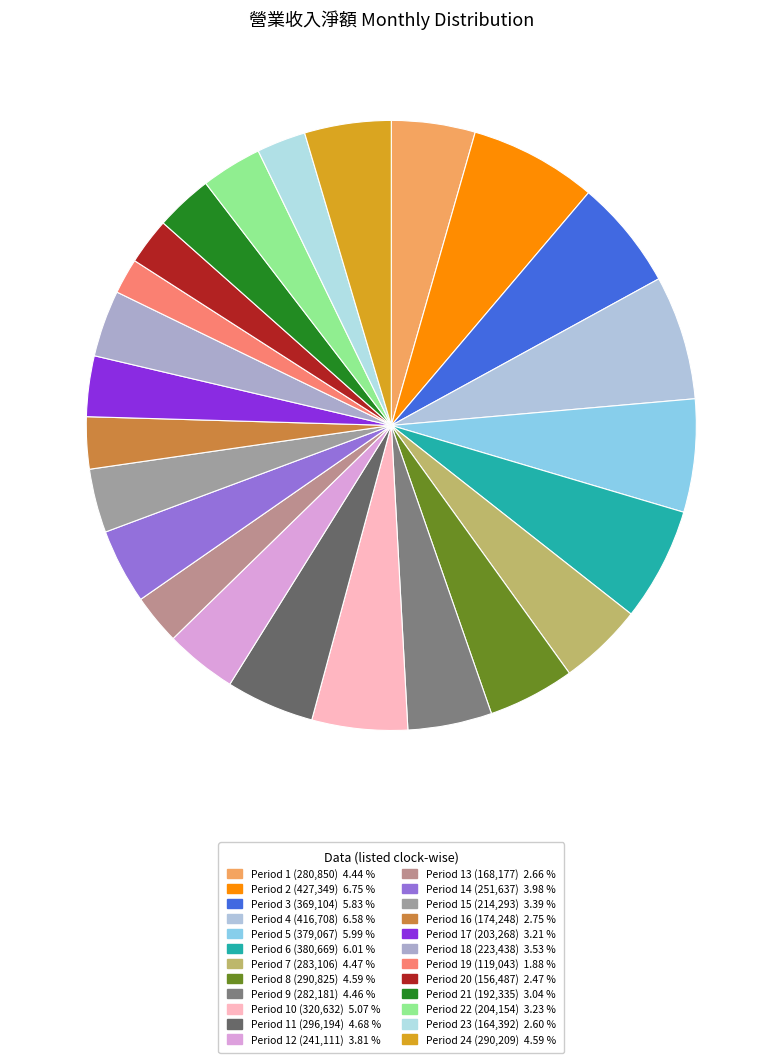

How many segments does this pie chart have?

24